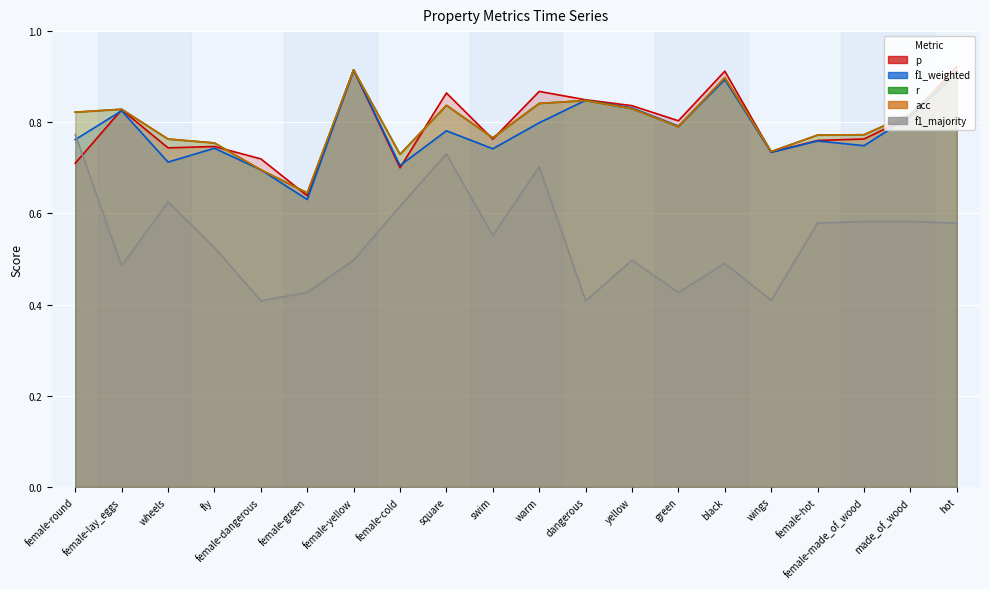

How many series are shown in this chart?

5